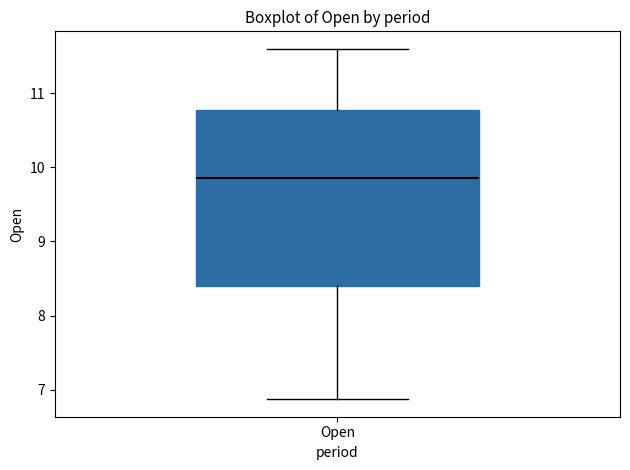

Read this box plot against the y-axis: the position of the median line, the range covered by the box, and the ends of both whiskers. The values are not printed on the chart, so give them approximately, as read against the axis.

median 9.9, box 8.4 to 10.8, whiskers 6.9 to 11.6